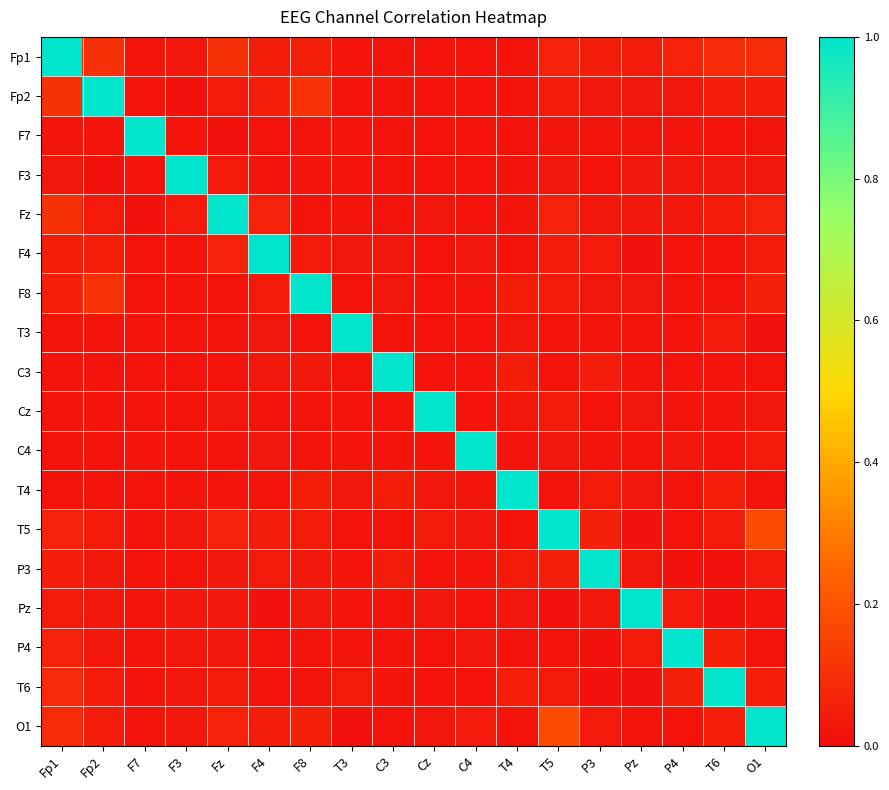

Reading left to right, extract all data points from this chart.

Fp1: Fp1=1.0	Fp2=0.1	F7=0.0	F3=0.0	Fz=0.1	F4=0.0	F8=0.1	T3=0.0	C3=0.0	Cz=0.0	C4=0.0	T4=0.0	T5=0.1	P3=0.0	Pz=0.0	P4=0.1	T6=0.1	O1=0.1
Fp2: Fp1=0.1	Fp2=1.0	F7=0.0	F3=0.0	Fz=0.0	F4=0.1	F8=0.1	T3=0.0	C3=0.0	Cz=0.0	C4=0.0	T4=0.0	T5=0.0	P3=0.0	Pz=0.0	P4=0.0	T6=0.0	O1=0.0
F7: Fp1=0.0	Fp2=0.0	F7=1.0	F3=0.0	Fz=0.0	F4=0.0	F8=0.0	T3=0.0	C3=0.0	Cz=0.0	C4=0.0	T4=0.0	T5=0.0	P3=0.0	Pz=0.0	P4=0.0	T6=0.0	O1=0.0
F3: Fp1=0.0	Fp2=0.0	F7=0.0	F3=1.0	Fz=0.0	F4=0.0	F8=0.0	T3=0.0	C3=0.0	Cz=0.0	C4=0.0	T4=0.0	T5=0.0	P3=0.0	Pz=0.0	P4=0.0	T6=0.0	O1=0.0
Fz: Fp1=0.1	Fp2=0.0	F7=0.0	F3=0.0	Fz=1.0	F4=0.1	F8=0.0	T3=0.0	C3=0.0	Cz=0.0	C4=0.0	T4=0.0	T5=0.1	P3=0.0	Pz=0.0	P4=0.0	T6=0.0	O1=0.1
F4: Fp1=0.0	Fp2=0.1	F7=0.0	F3=0.0	Fz=0.1	F4=1.0	F8=0.0	T3=0.0	C3=0.0	Cz=0.0	C4=0.0	T4=0.0	T5=0.0	P3=0.0	Pz=0.0	P4=0.0	T6=0.0	O1=0.0
F8: Fp1=0.1	Fp2=0.1	F7=0.0	F3=0.0	Fz=0.0	F4=0.0	F8=1.0	T3=0.0	C3=0.0	Cz=0.0	C4=0.0	T4=0.0	T5=0.0	P3=0.0	Pz=0.0	P4=0.0	T6=0.0	O1=0.1
T3: Fp1=0.0	Fp2=0.0	F7=0.0	F3=0.0	Fz=0.0	F4=0.0	F8=0.0	T3=1.0	C3=0.0	Cz=0.0	C4=0.0	T4=0.0	T5=0.0	P3=0.0	Pz=0.0	P4=0.0	T6=0.0	O1=0.0
C3: Fp1=0.0	Fp2=0.0	F7=0.0	F3=0.0	Fz=0.0	F4=0.0	F8=0.0	T3=0.0	C3=1.0	Cz=0.0	C4=0.0	T4=0.0	T5=0.0	P3=0.0	Pz=0.0	P4=0.0	T6=0.0	O1=0.0
Cz: Fp1=0.0	Fp2=0.0	F7=0.0	F3=0.0	Fz=0.0	F4=0.0	F8=0.0	T3=0.0	C3=0.0	Cz=1.0	C4=0.0	T4=0.0	T5=0.0	P3=0.0	Pz=0.0	P4=0.0	T6=0.0	O1=0.0
C4: Fp1=0.0	Fp2=0.0	F7=0.0	F3=0.0	Fz=0.0	F4=0.0	F8=0.0	T3=0.0	C3=0.0	Cz=0.0	C4=1.0	T4=0.0	T5=0.0	P3=0.0	Pz=0.0	P4=0.0	T6=0.0	O1=0.0
T4: Fp1=0.0	Fp2=0.0	F7=0.0	F3=0.0	Fz=0.0	F4=0.0	F8=0.0	T3=0.0	C3=0.0	Cz=0.0	C4=0.0	T4=1.0	T5=0.0	P3=0.0	Pz=0.0	P4=0.0	T6=0.1	O1=0.0
T5: Fp1=0.1	Fp2=0.0	F7=0.0	F3=0.0	Fz=0.1	F4=0.0	F8=0.0	T3=0.0	C3=0.0	Cz=0.0	C4=0.0	T4=0.0	T5=1.0	P3=0.1	Pz=0.0	P4=0.0	T6=0.0	O1=0.2
P3: Fp1=0.0	Fp2=0.0	F7=0.0	F3=0.0	Fz=0.0	F4=0.0	F8=0.0	T3=0.0	C3=0.0	Cz=0.0	C4=0.0	T4=0.0	T5=0.1	P3=1.0	Pz=0.0	P4=0.0	T6=0.0	O1=0.0
Pz: Fp1=0.0	Fp2=0.0	F7=0.0	F3=0.0	Fz=0.0	F4=0.0	F8=0.0	T3=0.0	C3=0.0	Cz=0.0	C4=0.0	T4=0.0	T5=0.0	P3=0.0	Pz=1.0	P4=0.0	T6=0.0	O1=0.0
P4: Fp1=0.1	Fp2=0.0	F7=0.0	F3=0.0	Fz=0.0	F4=0.0	F8=0.0	T3=0.0	C3=0.0	Cz=0.0	C4=0.0	T4=0.0	T5=0.0	P3=0.0	Pz=0.0	P4=1.0	T6=0.1	O1=0.0
T6: Fp1=0.1	Fp2=0.0	F7=0.0	F3=0.0	Fz=0.0	F4=0.0	F8=0.0	T3=0.0	C3=0.0	Cz=0.0	C4=0.0	T4=0.1	T5=0.0	P3=0.0	Pz=0.0	P4=0.1	T6=1.0	O1=0.1
O1: Fp1=0.1	Fp2=0.0	F7=0.0	F3=0.0	Fz=0.1	F4=0.0	F8=0.1	T3=0.0	C3=0.0	Cz=0.0	C4=0.0	T4=0.0	T5=0.2	P3=0.0	Pz=0.0	P4=0.0	T6=0.1	O1=1.0